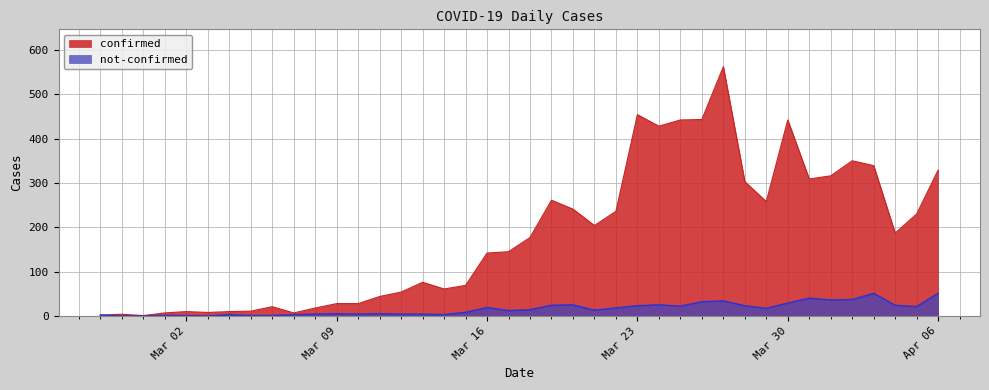

At how many categories does at least one series exceed 475?

1